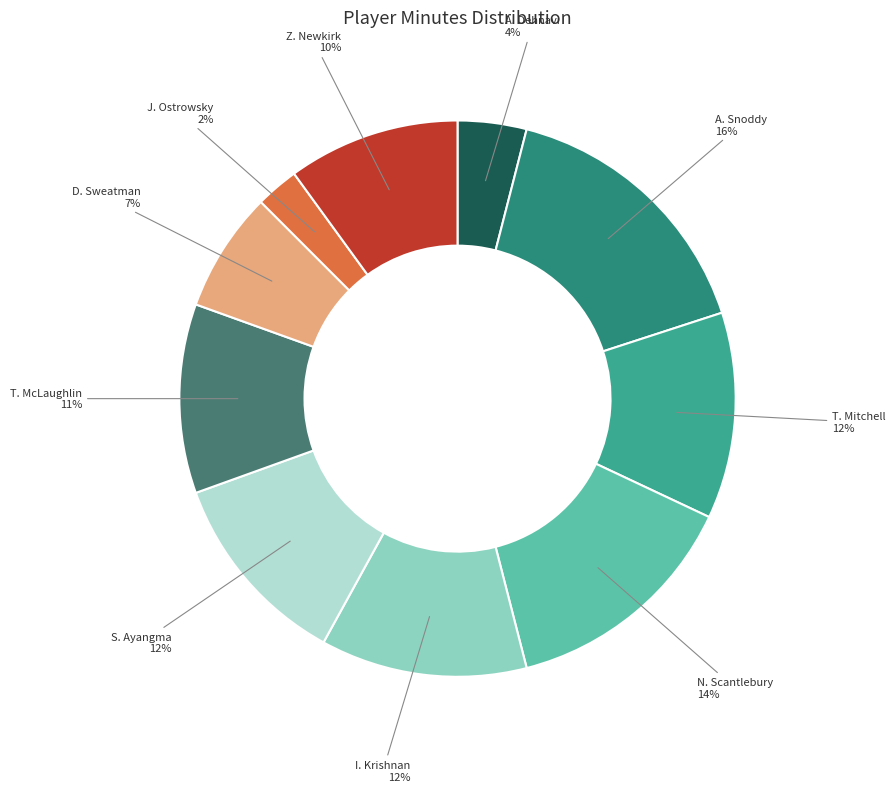

Which slice is the smallest?

J. Ostrowsky